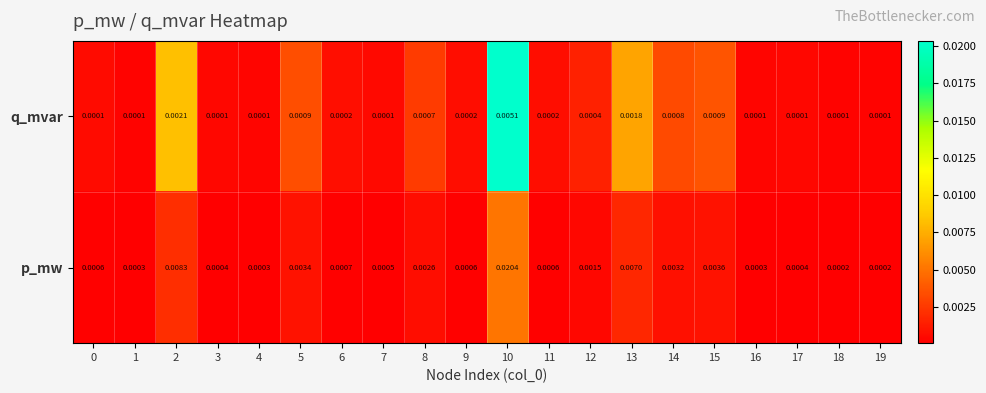

Which series has the largest total across all categories?

p_mw